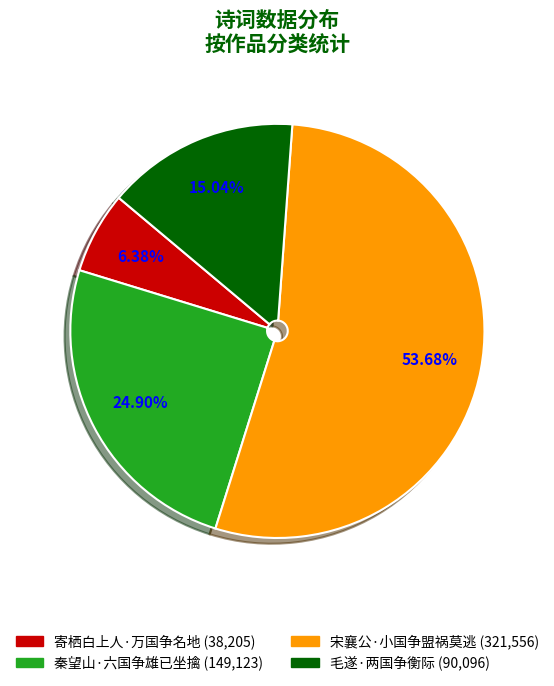

How many slices are in this pie chart?

4